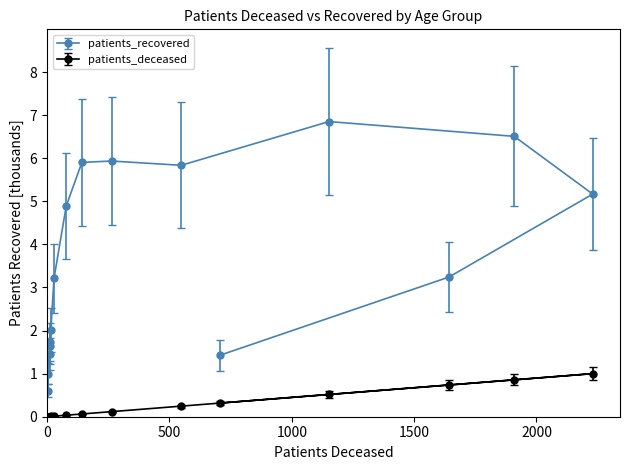

What value does the patients_deceased series have at 85 - 89?

0.8